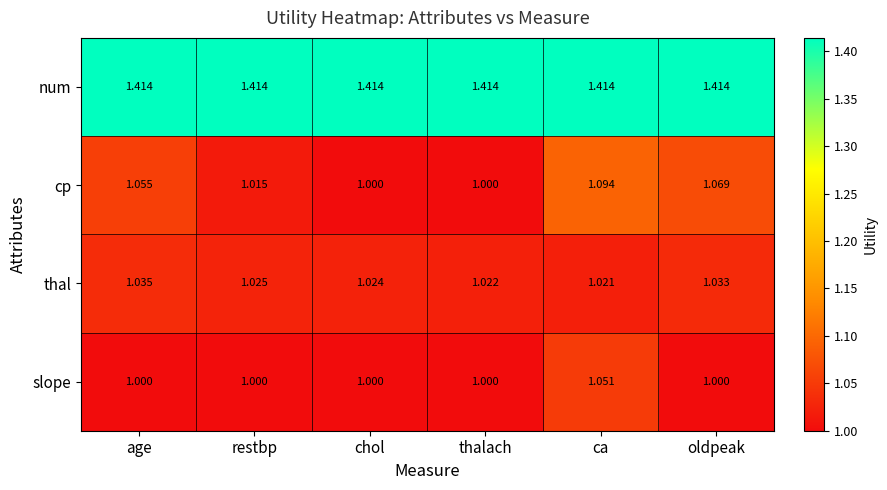

At which label is thal closest to 1?

ca